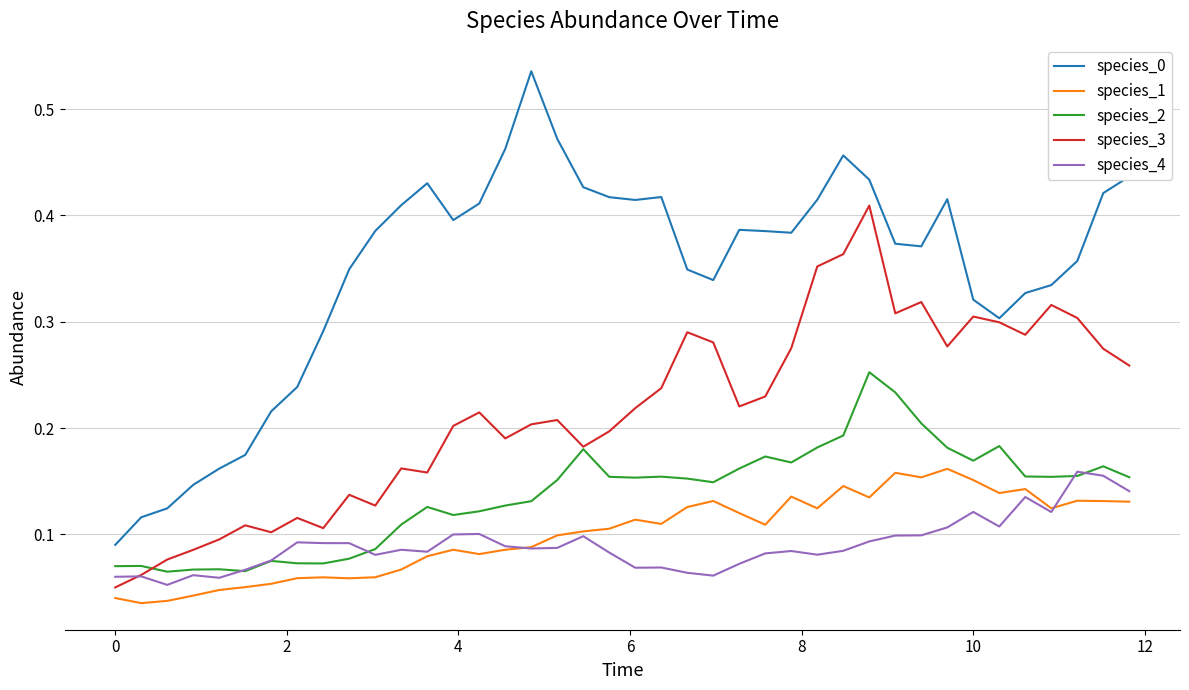

Does the chart have visible grid lines?

Yes